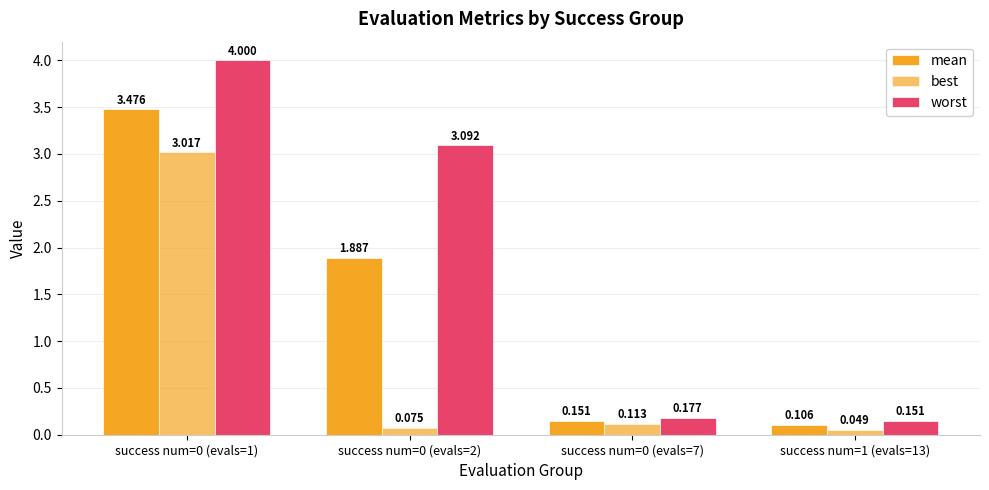

How many bars are there in total?

12